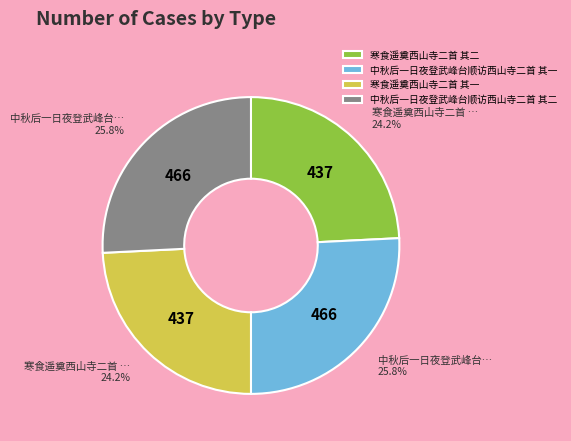

To the nearest percent, what portion does 中秋后一日夜登武峰台顺访西山寺二首 其一 represent?

26%